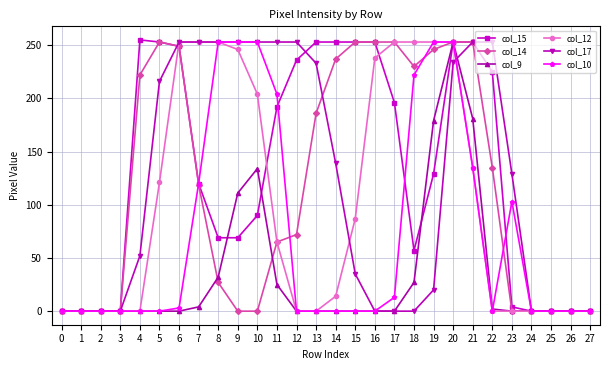

The value of col_14 at 7 is 119. True or false?

True